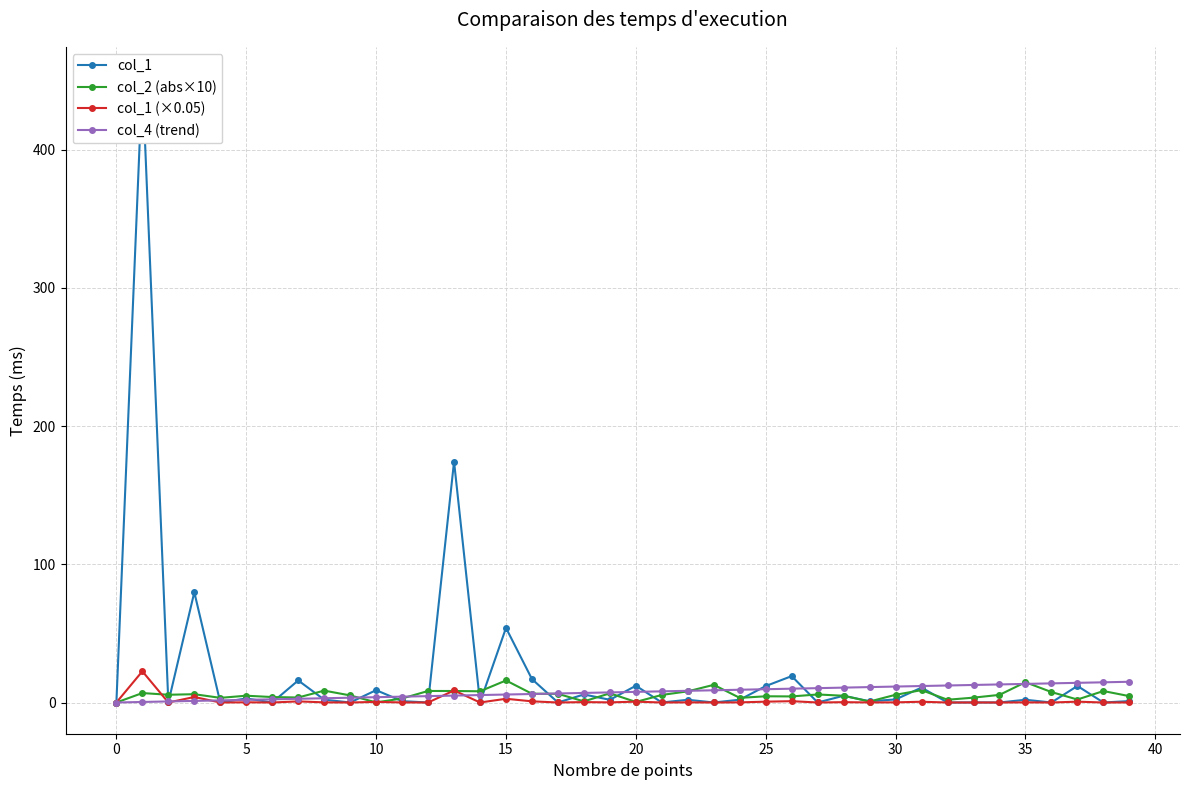

Does the chart display data point markers on the line(s)?

Yes